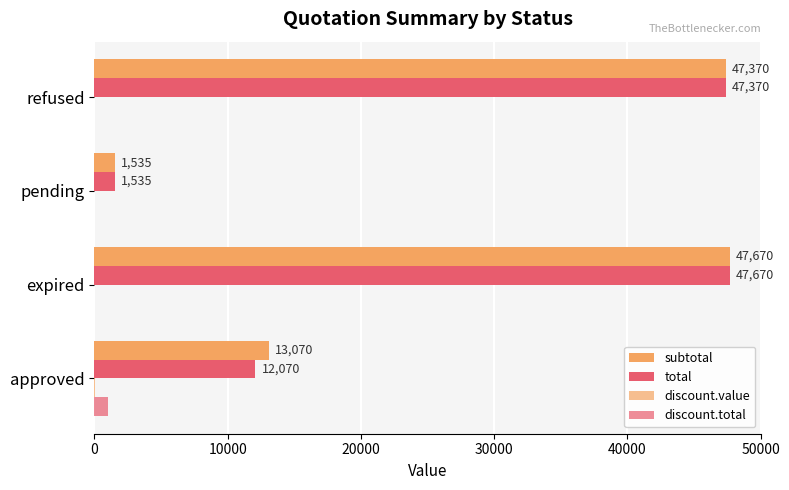

How many categories are shown in the chart?

4